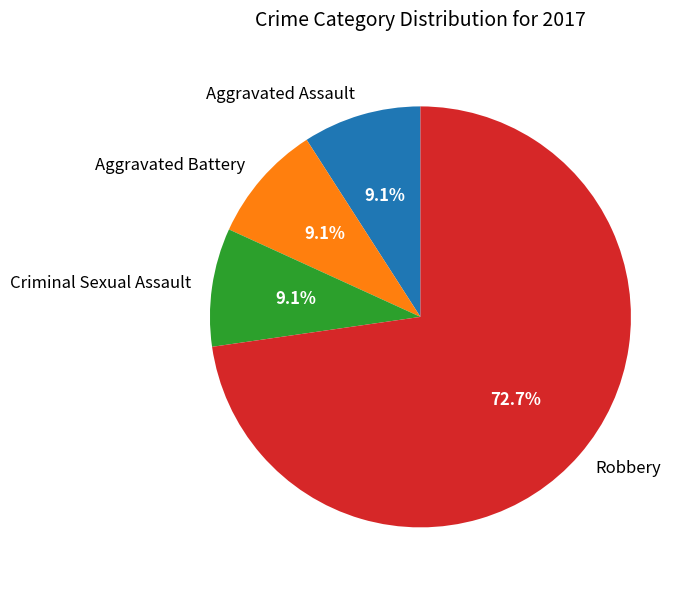

How much of the chart is everything except Robbery?

27.3%